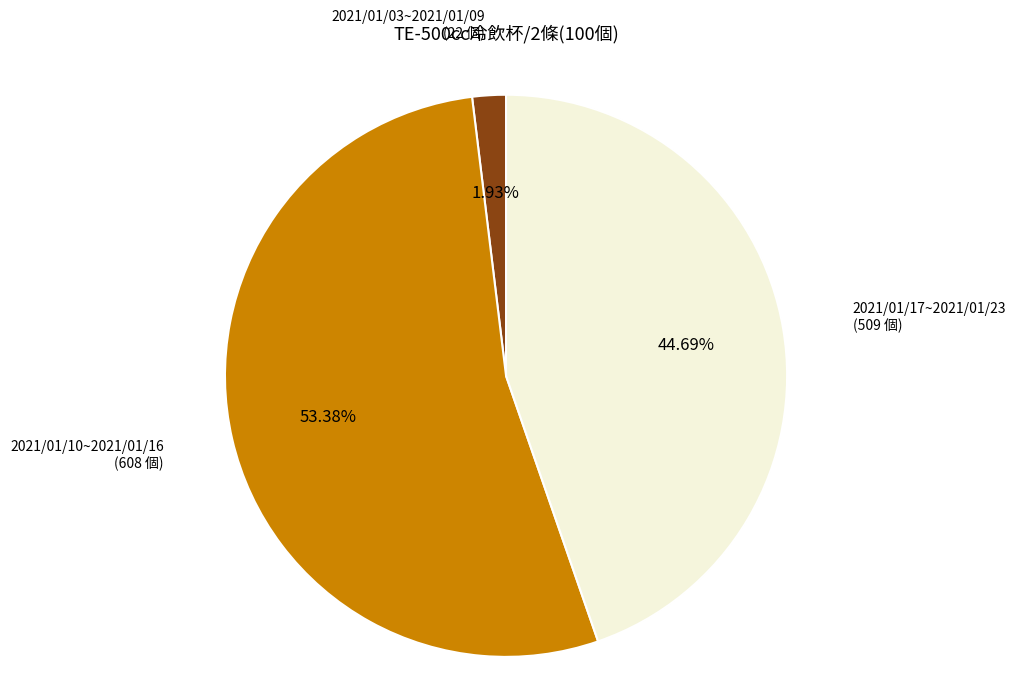

How many segments does this pie chart have?

3